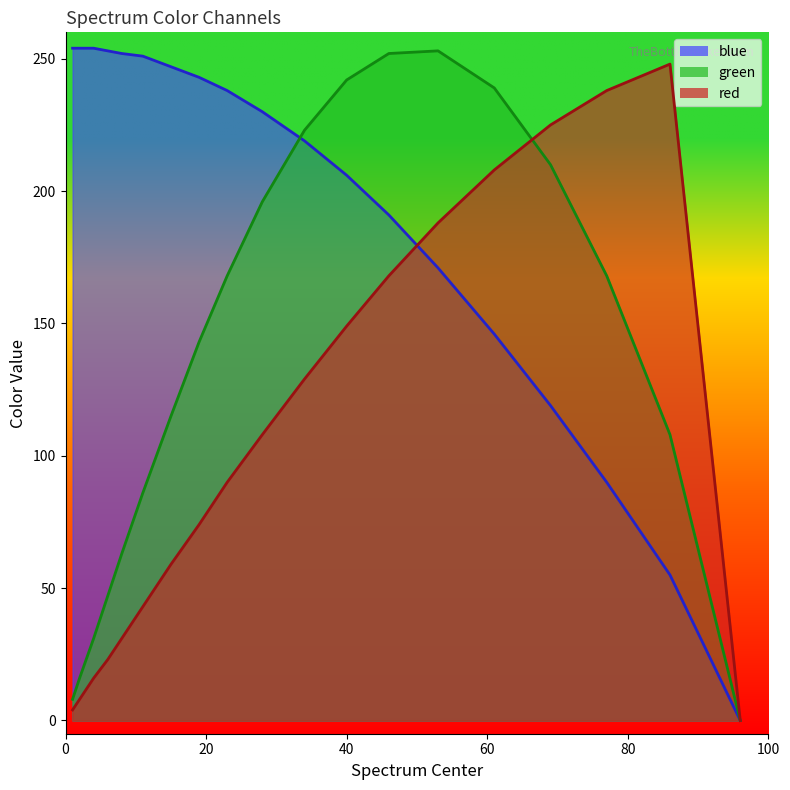

How many series are shown in this chart?

3